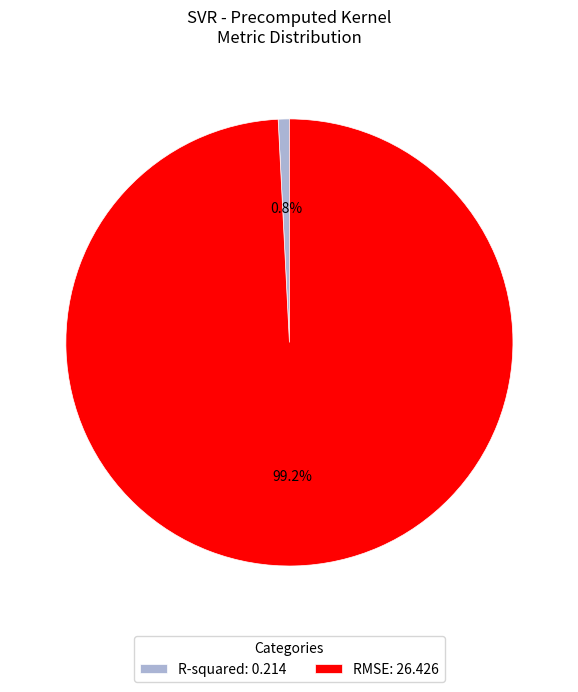

Between R-squared and RMSE, which is larger?

RMSE